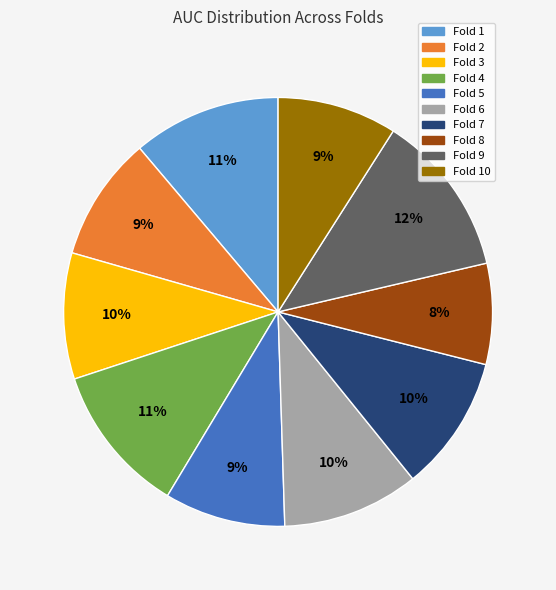

Count the number of slices in the pie.

10